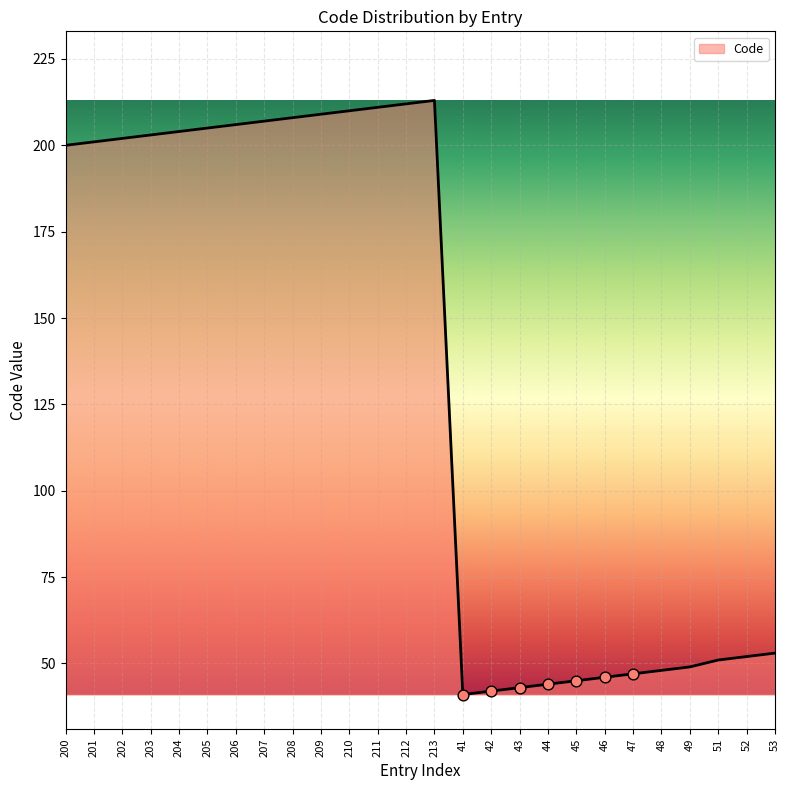

What is the ratio of the value at 212 to the value at 46?

4.6